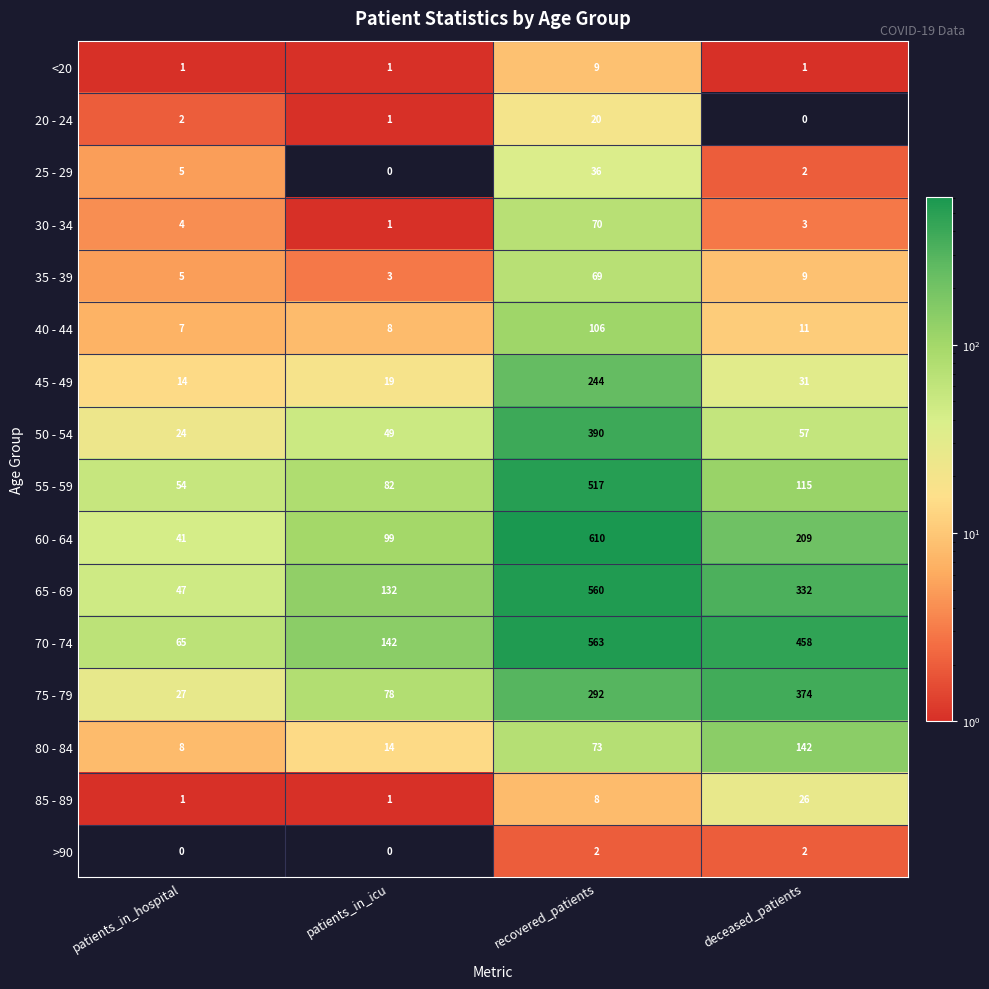

What is the difference between the highest and lowest values at deceased_patients?

458